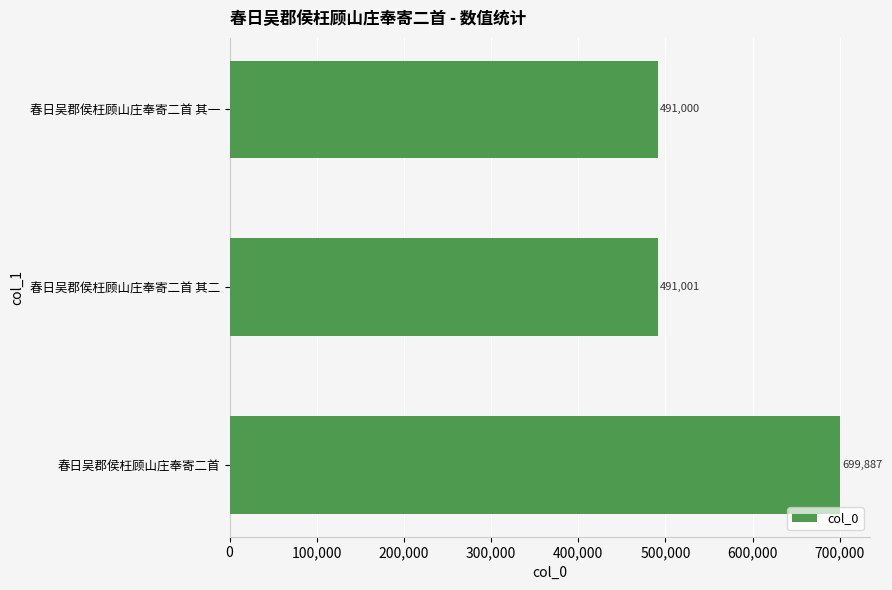

Approximately how many times larger is the value at 春日吴郡侯枉顾山庄奉寄二首 compared to 春日吴郡侯枉顾山庄奉寄二首 其一?

1.4